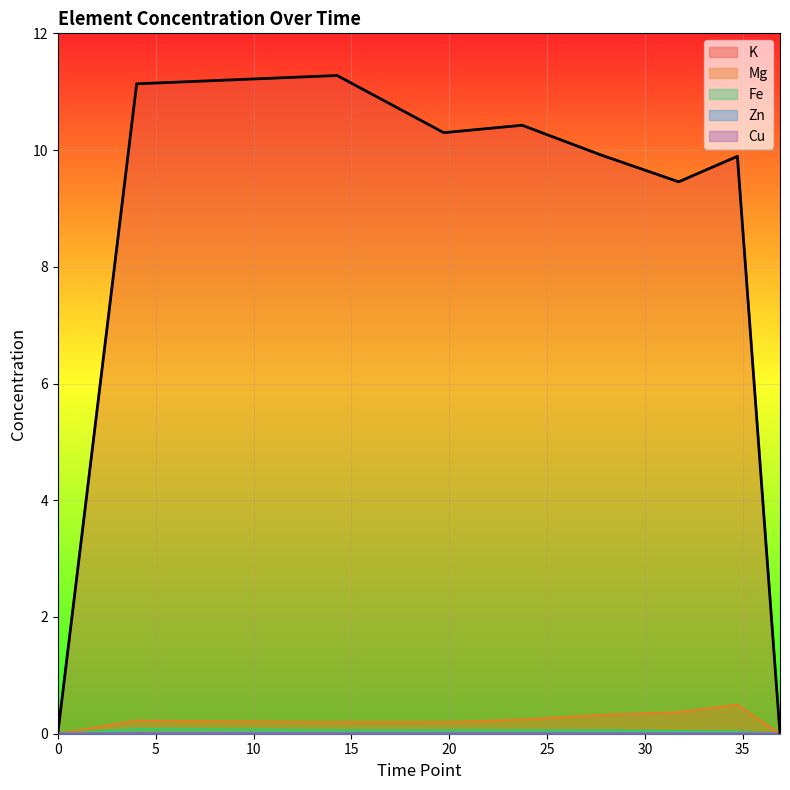

Which series has the widest spread of values?

K